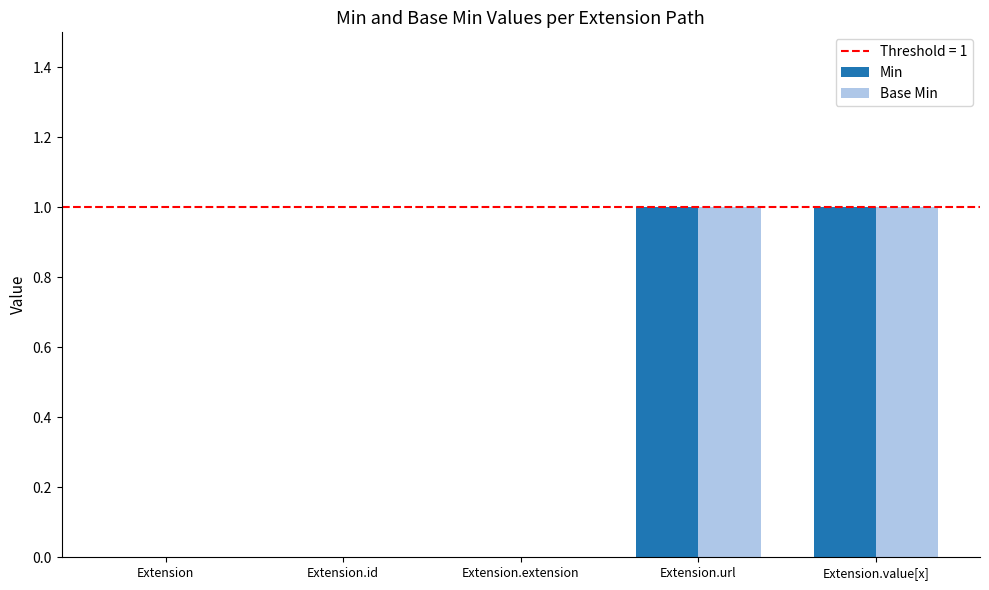

Reading right to left, transcribe all the data shown in this chart.

Min: Extension.value[x]=1	Extension.url=1	Extension.extension=0	Extension.id=0	Extension=0
Base Min: Extension.value[x]=1	Extension.url=1	Extension.extension=0	Extension.id=0	Extension=0